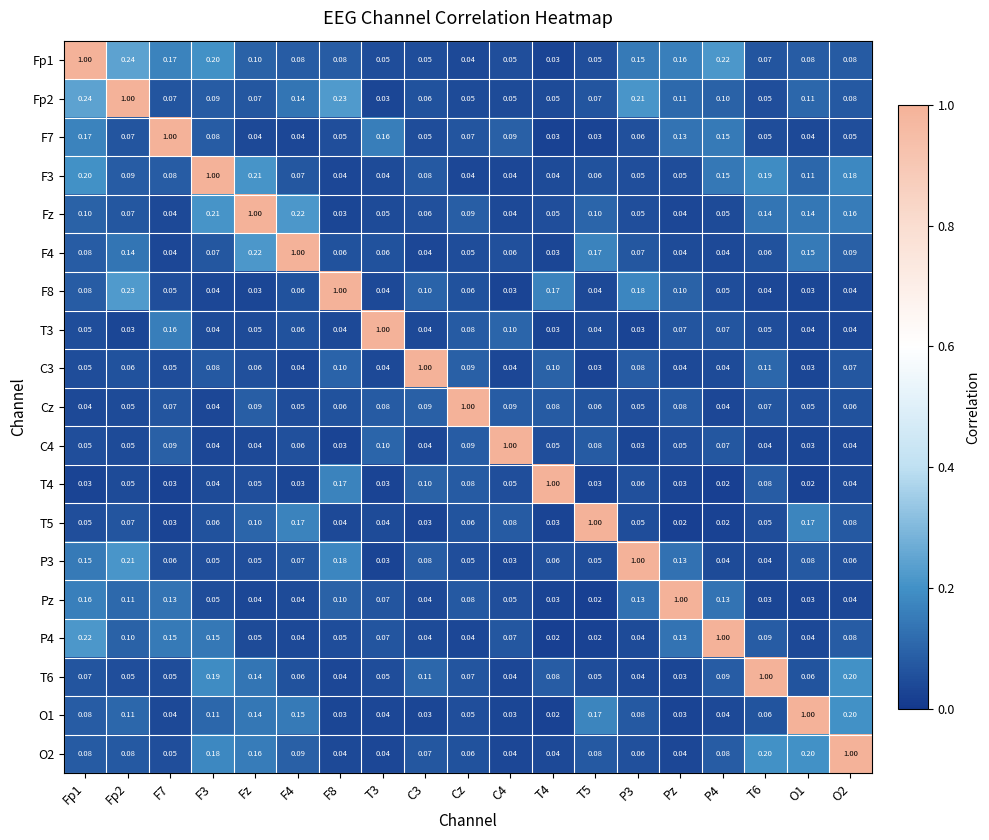

At which category does the chart reach its minimum across all series?

Pz